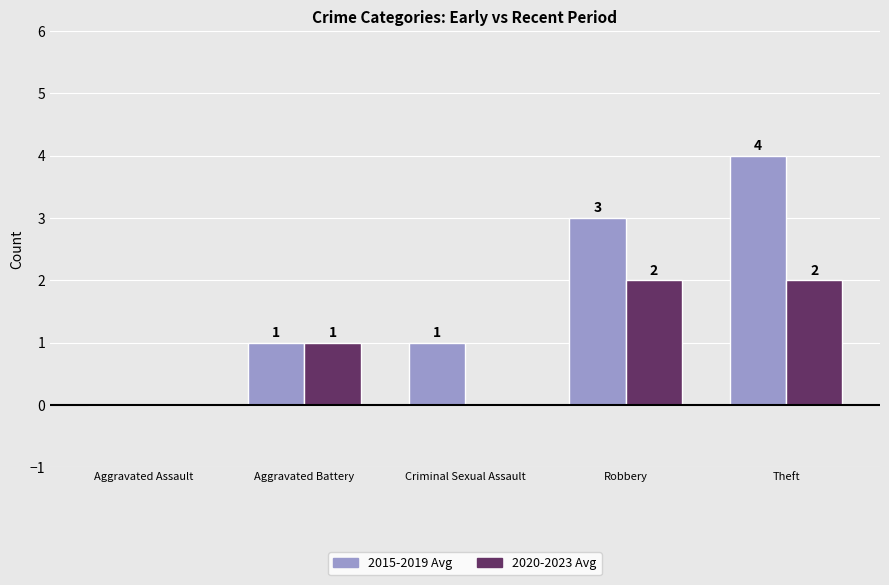

Which category has the highest value in the 2015-2019 Avg series?

Theft